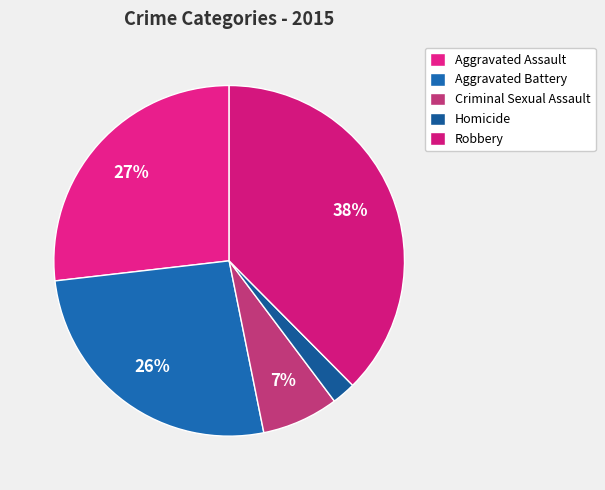

What percentage do Homicide and Robbery together represent?

39.8%